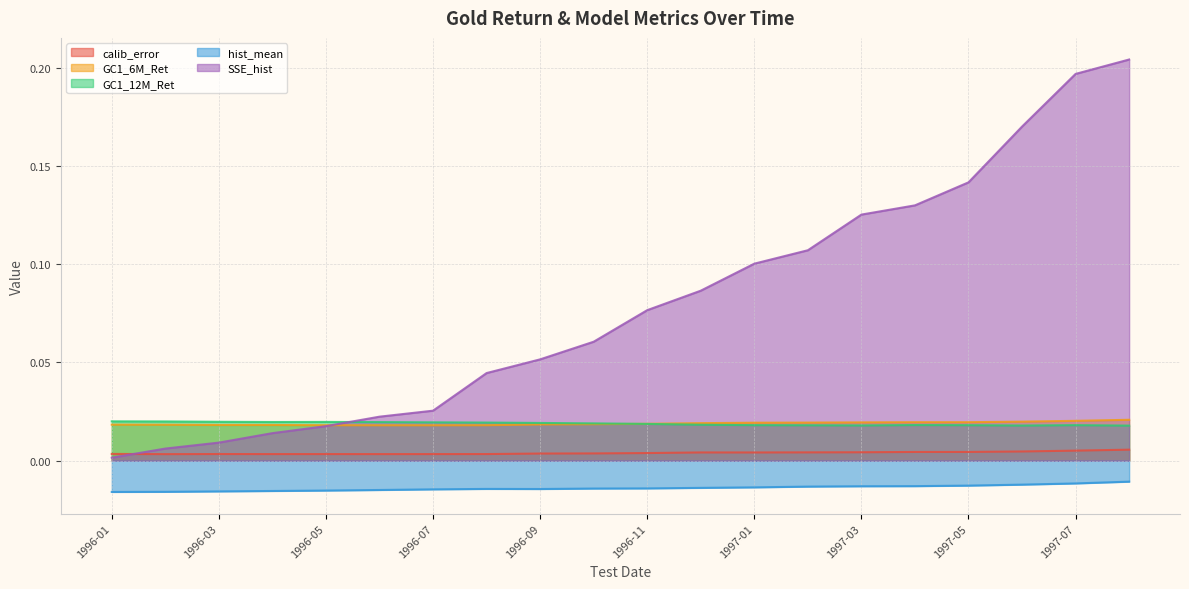

The value of SSE_hist at 1996-12 is 0.1. True or false?

True